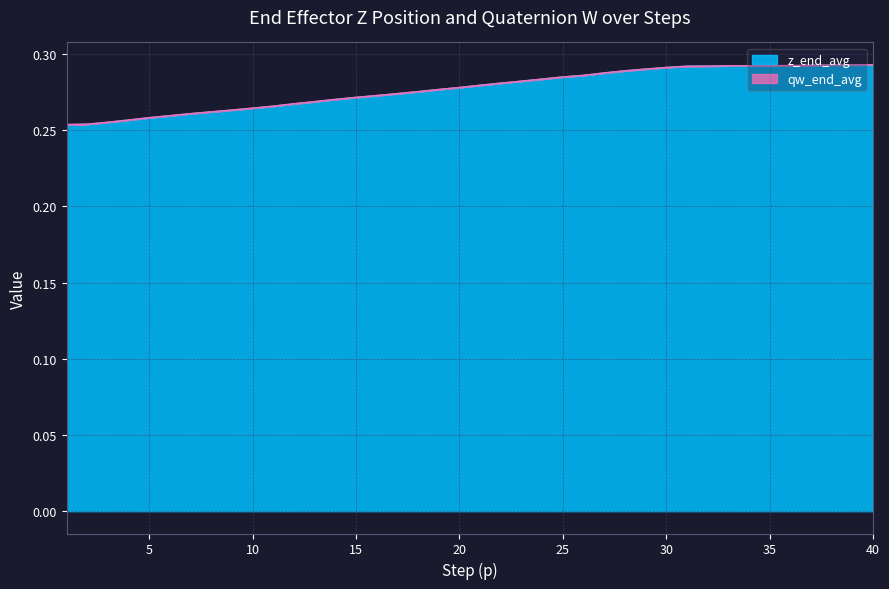

Which category has the lowest value across all series?

1